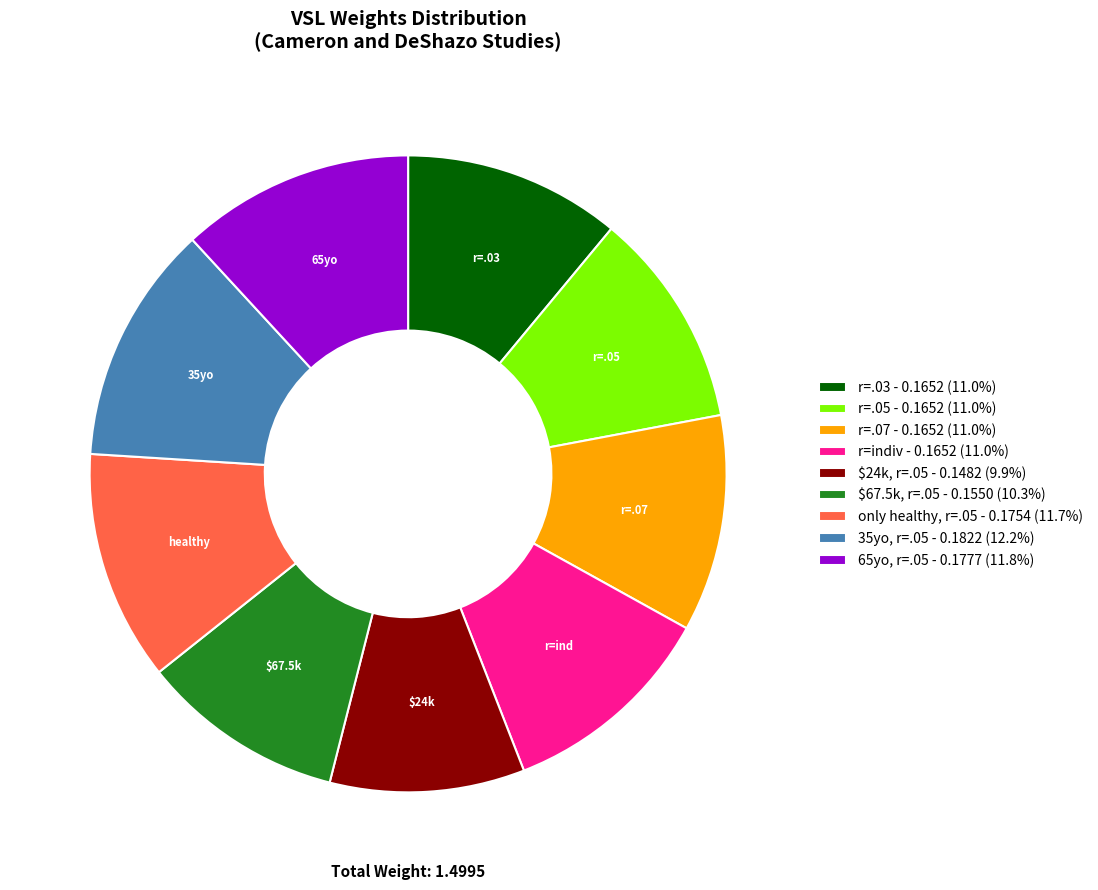

Is there any slice that represents more than half of the pie?

No